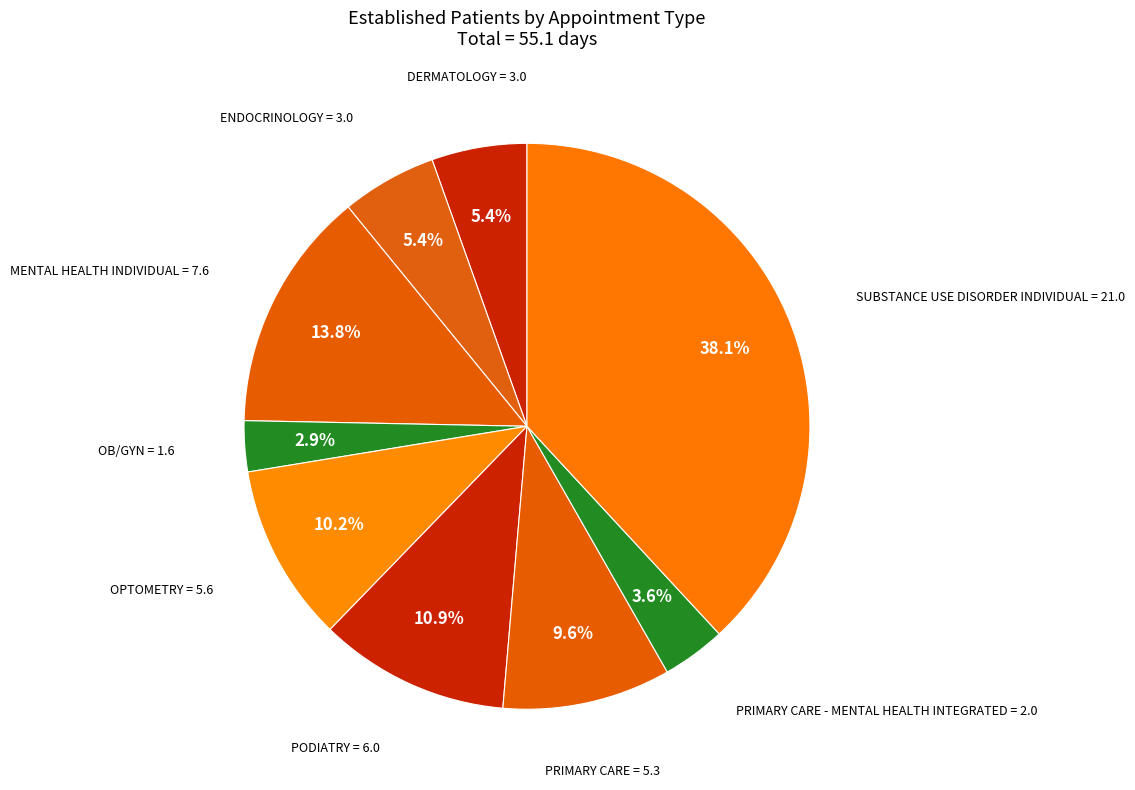

Does MENTAL HEALTH INDIVIDUAL represent more than half of the total?

No